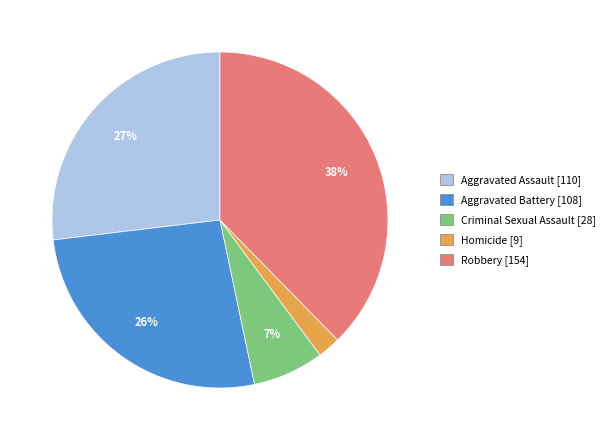

Is there any slice that represents more than half of the pie?

No